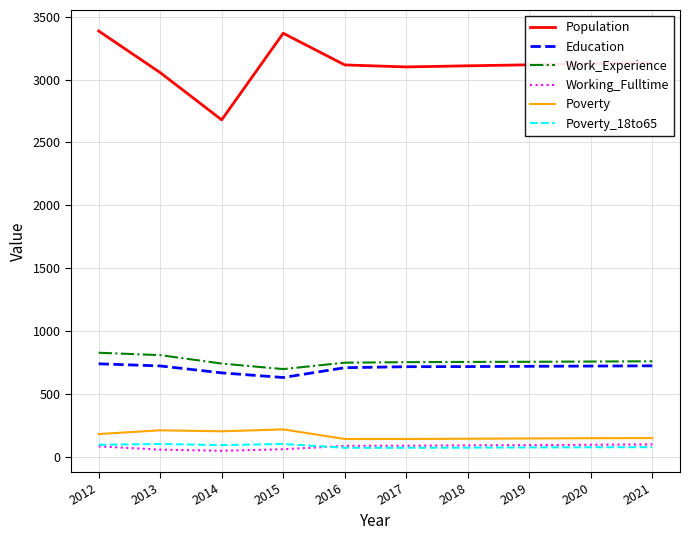

What is the approximate value of Working_Fulltime at 2012?

82